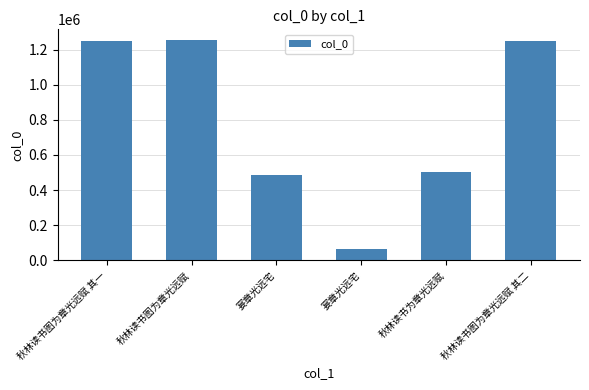

How many bars are there in total?

6